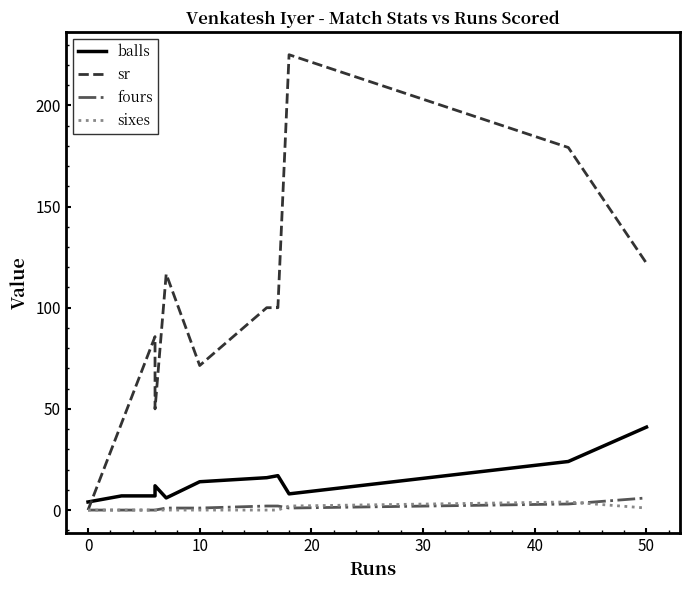

Is it true that fours equals 1.4 at 40?

False